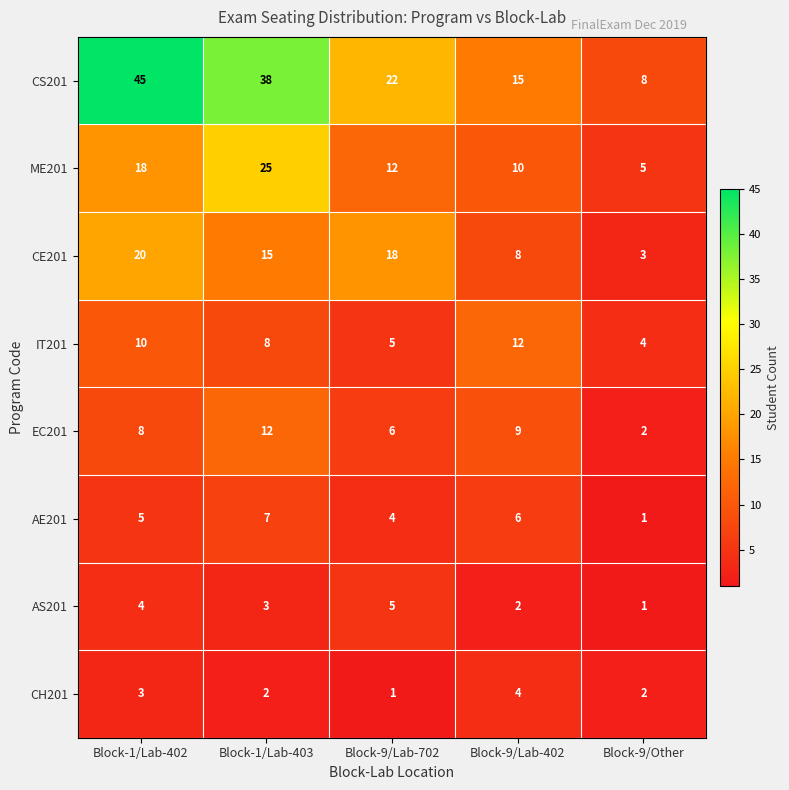

At which label is IT201 closest to 8?

Block-1/Lab-403